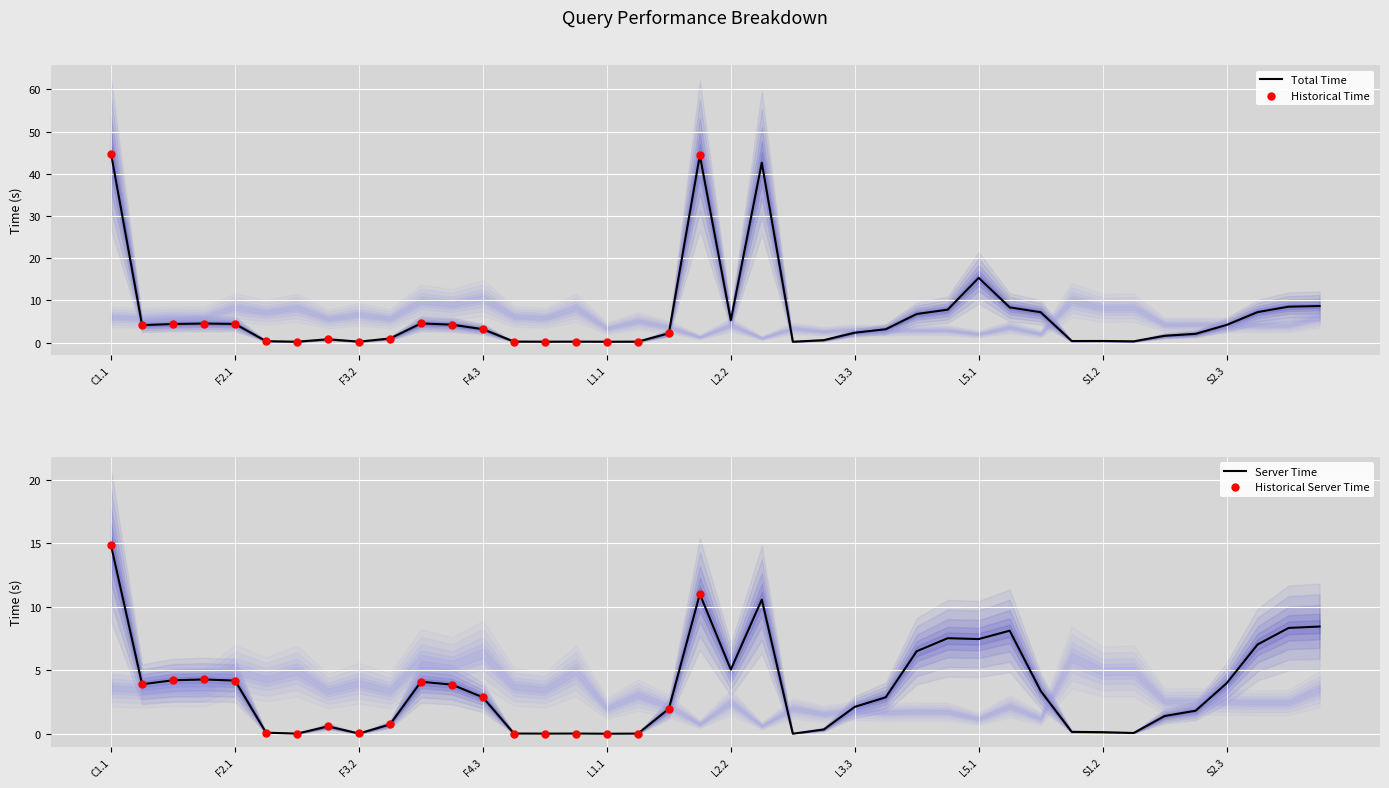

At which label is Total Time closest to 22?

L5.1